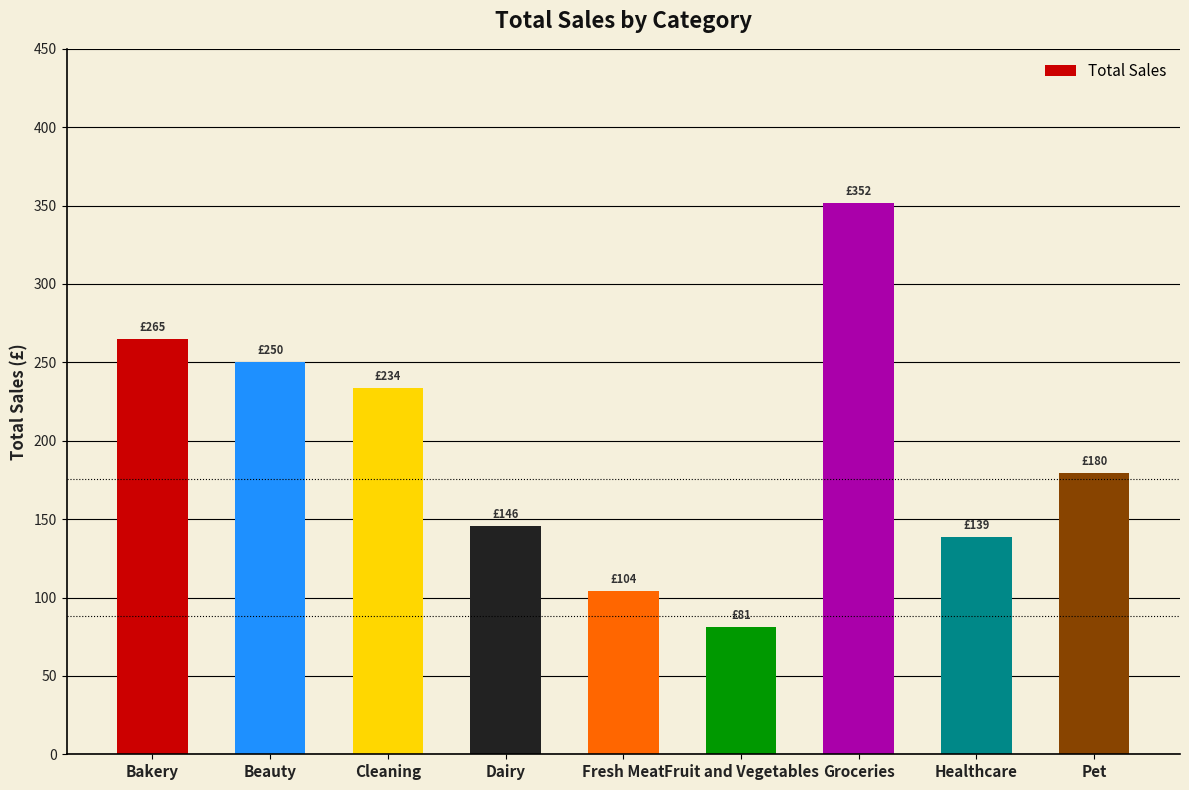

What is the value of the 8th bar from the left?

138.7